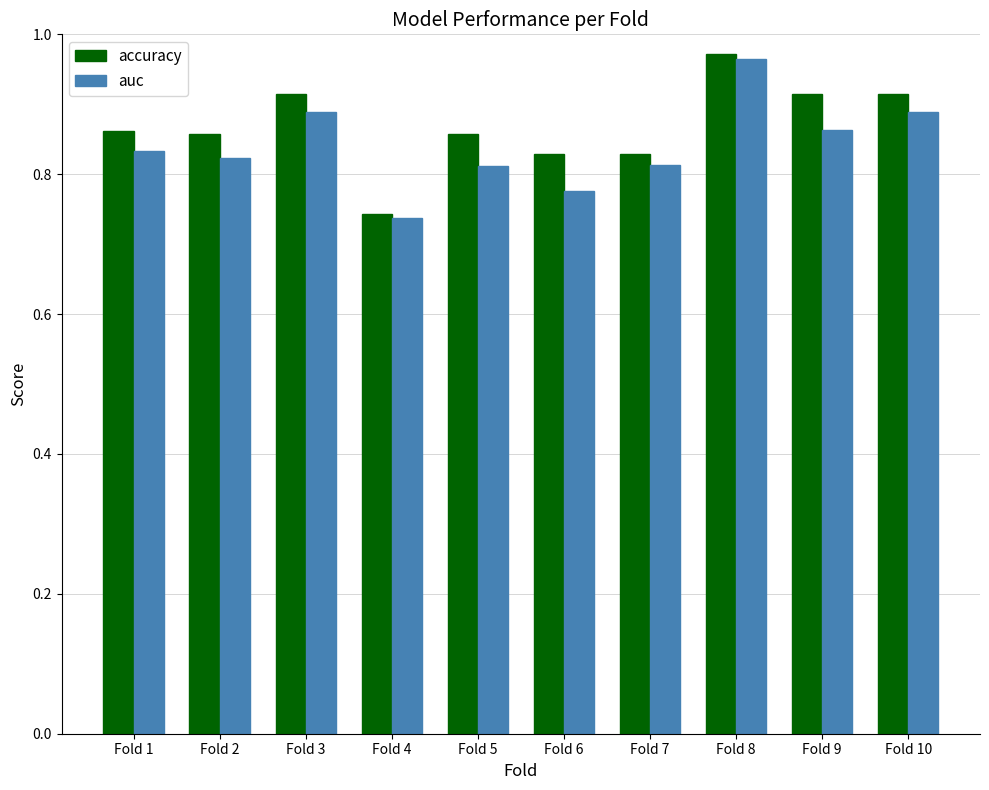

How many categories are shown in the chart?

10